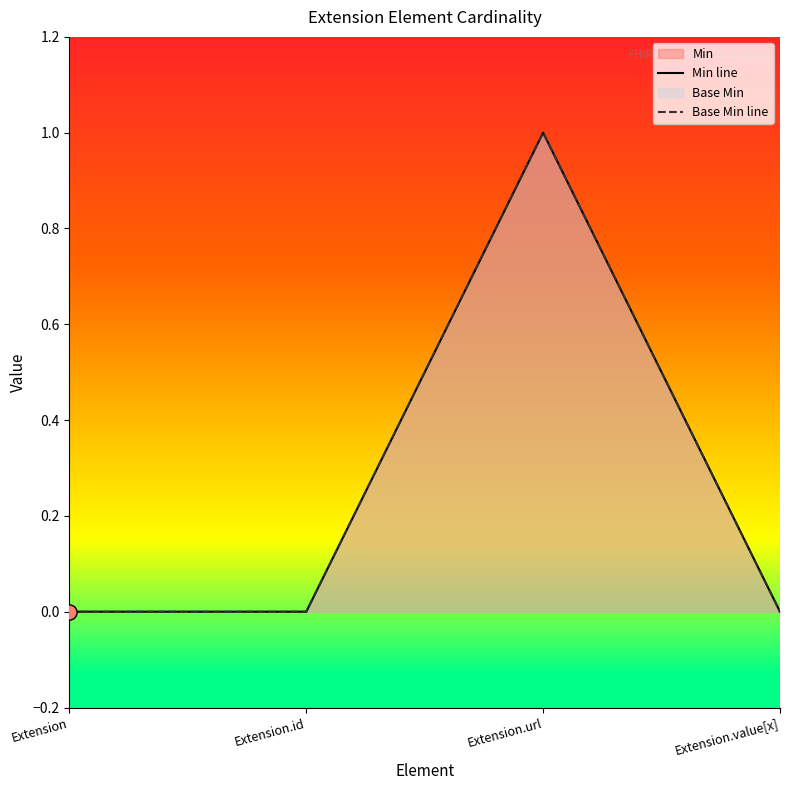

At how many categories does at least one series exceed 0?

1